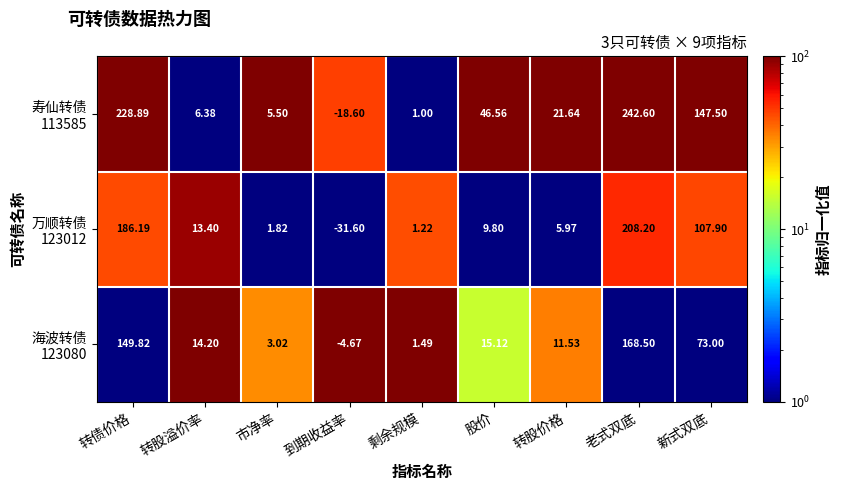

At which category does the chart reach its peak across all series?

老式双底